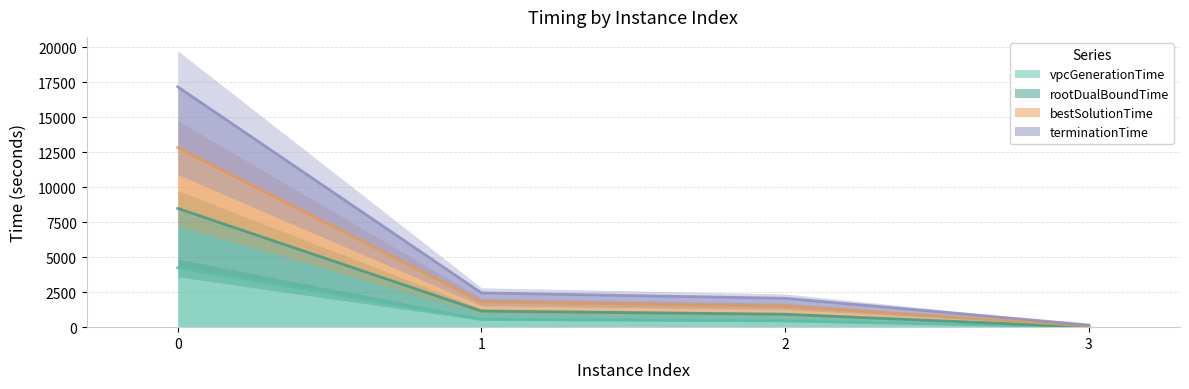

How many values in the vpcGenerationTime series exceed 568?

2